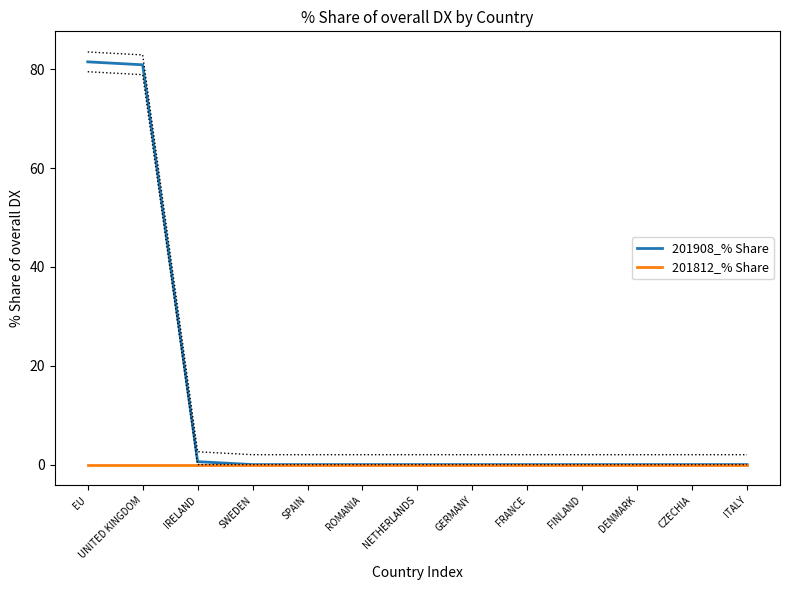

What are all the series names shown in the legend?

201908_% Share, 201812_% Share